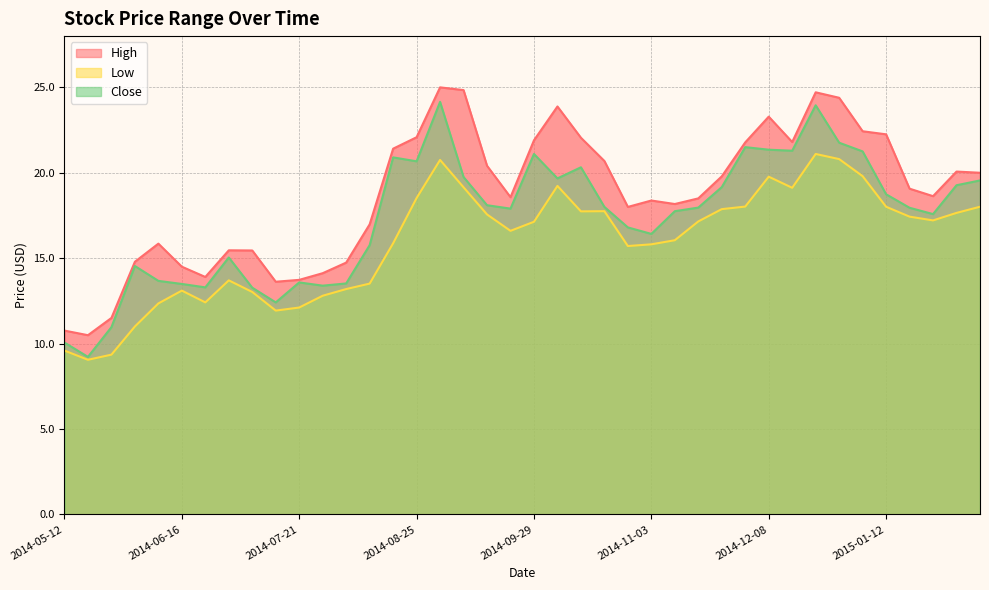

True or false: Close has a value of 4.0 at 2014-09-15.

False